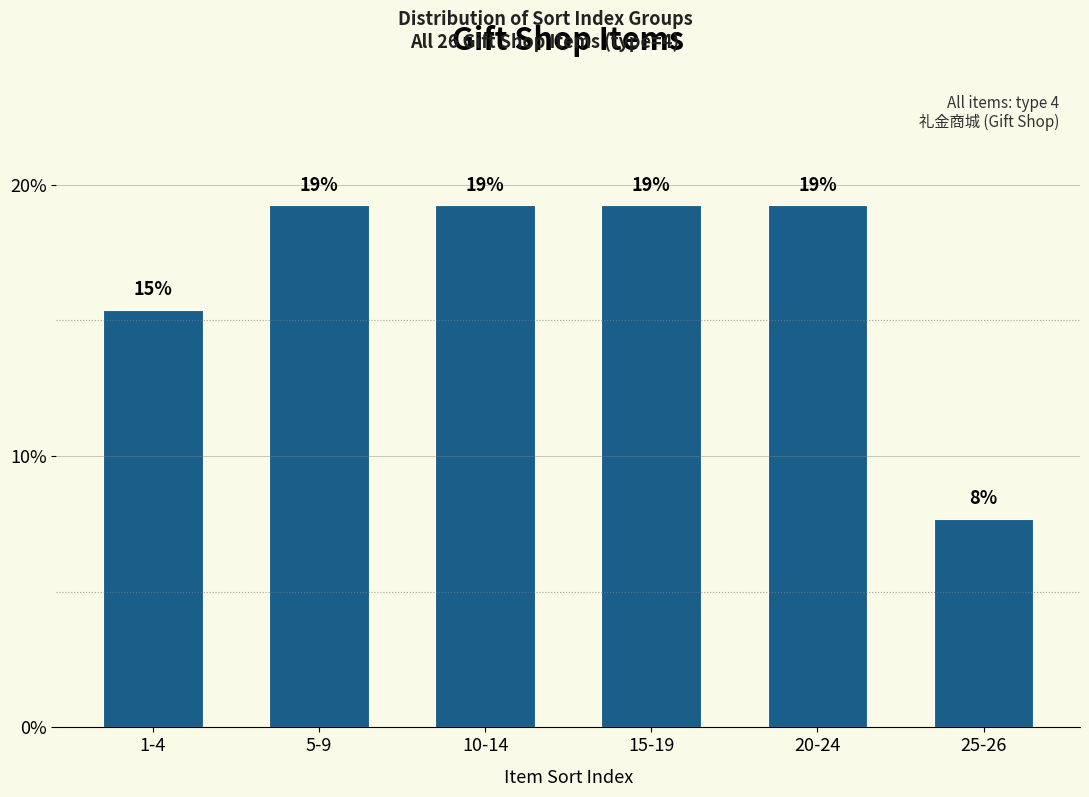

How many bars are there in total?

6